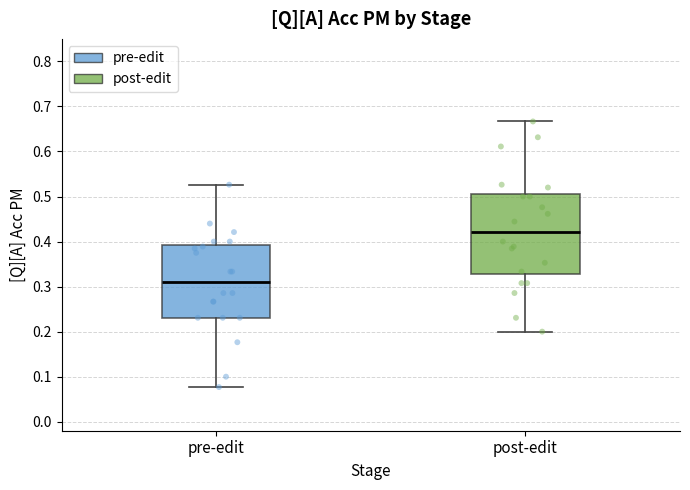

Where is the upper edge of the box for post-edit on the y-axis? The values are not printed on the chart, so give them approximately, as read against the axis.

0.50